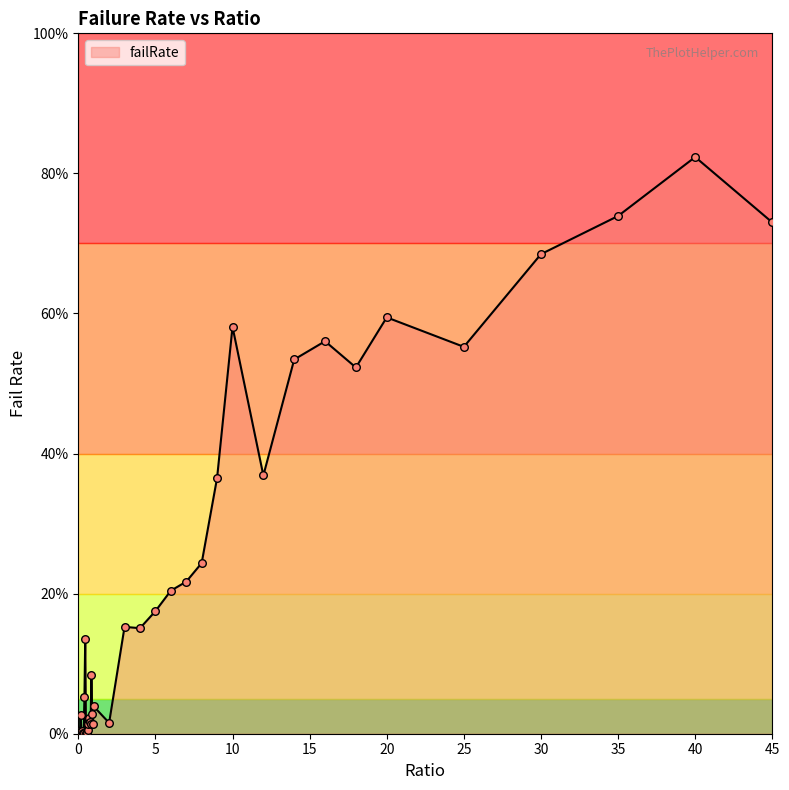

Does the chart have visible grid lines?

No